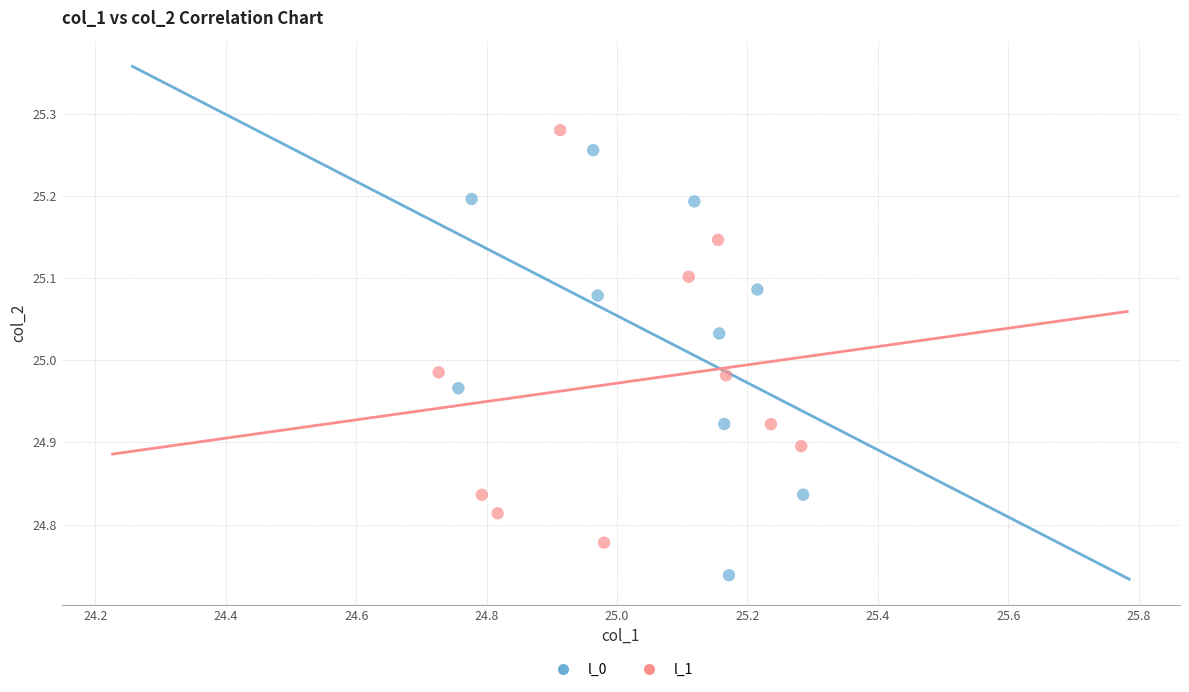

Which series reaches the minimum Y coordinate?

l_0